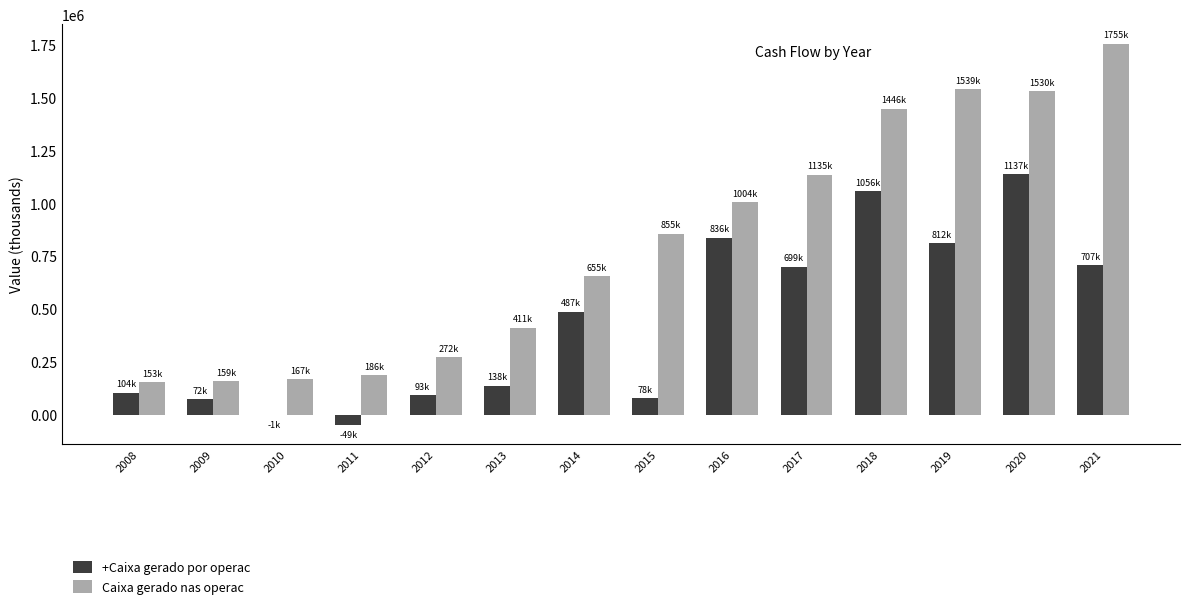

What is the maximum value shown in the chart?

1755588